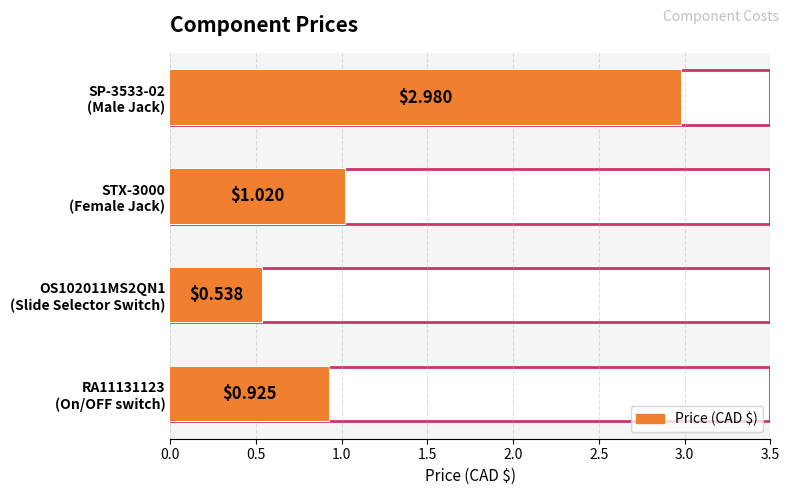

Reading right to left, transcribe all the data shown in this chart.

0.9	0.5	1.0	3.0